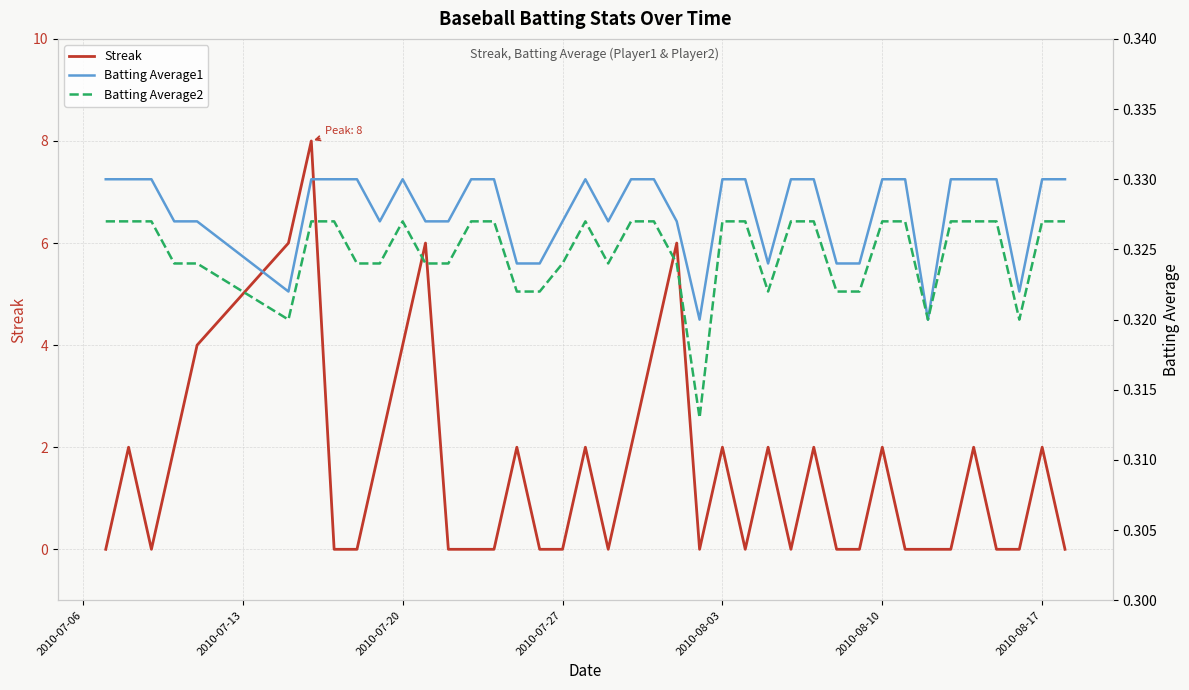

True or false: Batting Average1 and Batting Average2 intersect in this chart.

False